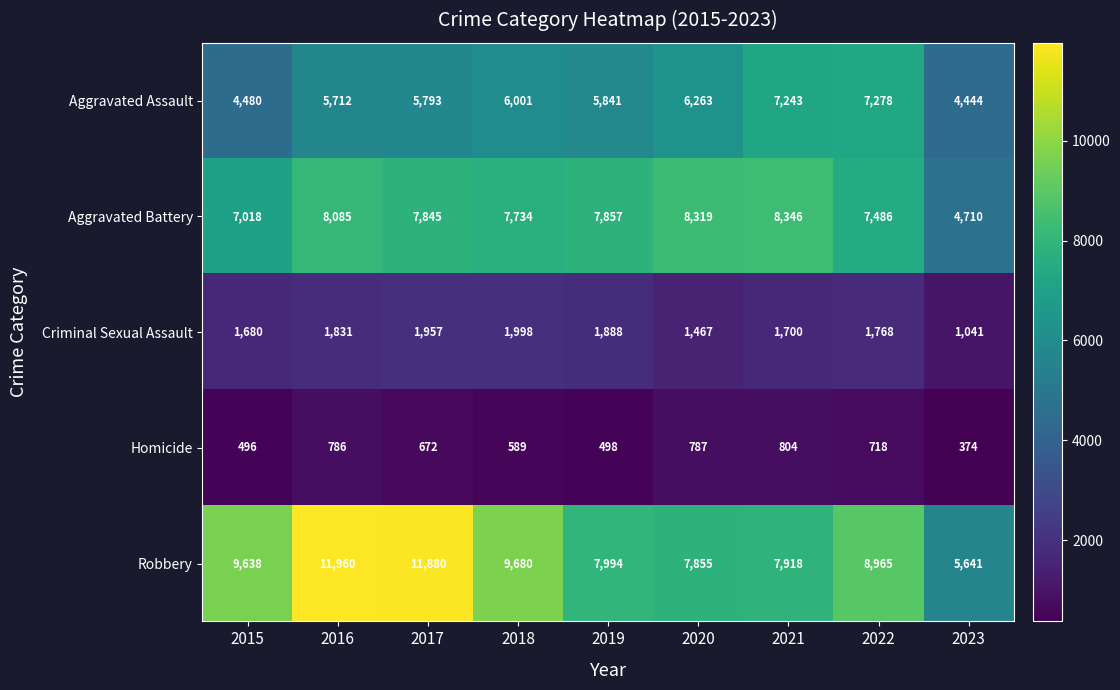

What is the average value of the Robbery series?

9059